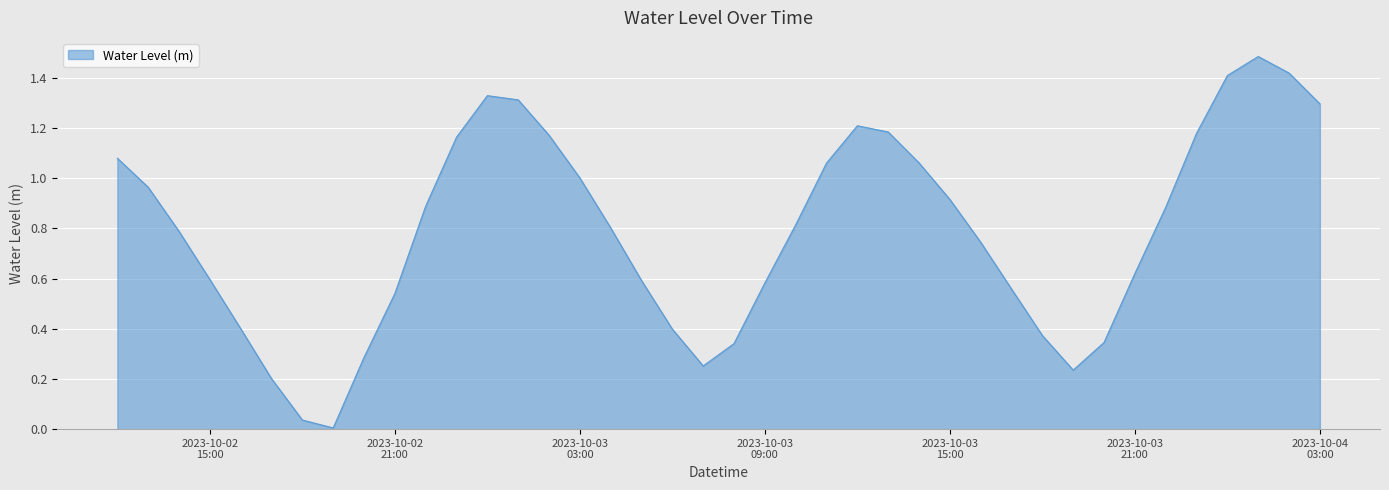

What is the greatest value displayed?

1.5